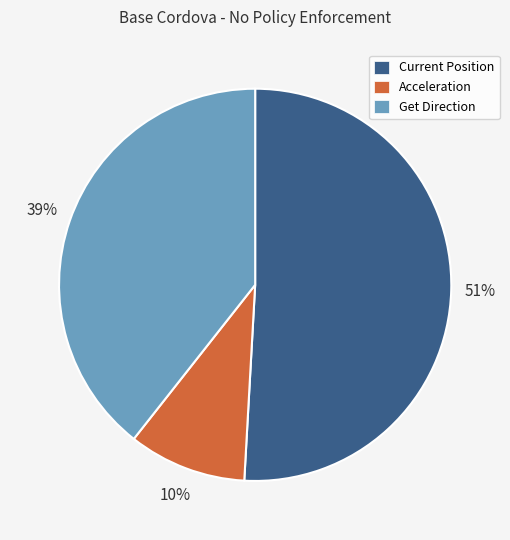

Do Acceleration and Get Direction together represent more than half of the pie?

No